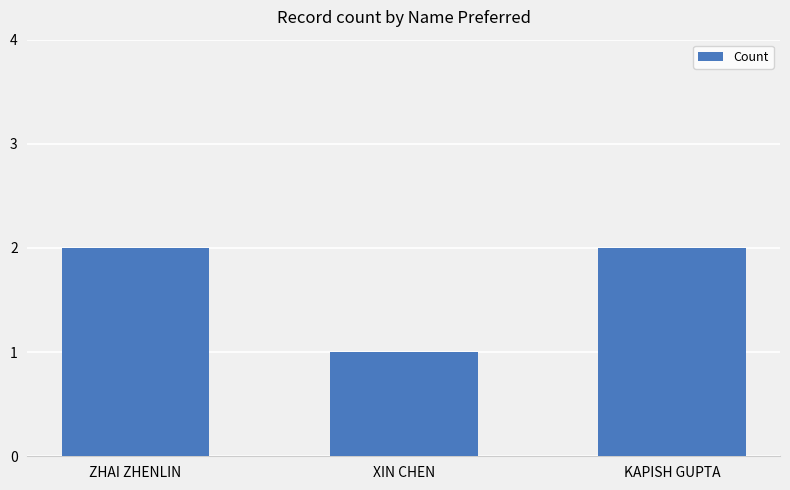

What is the label of the 2nd bar from the right?

XIN CHEN